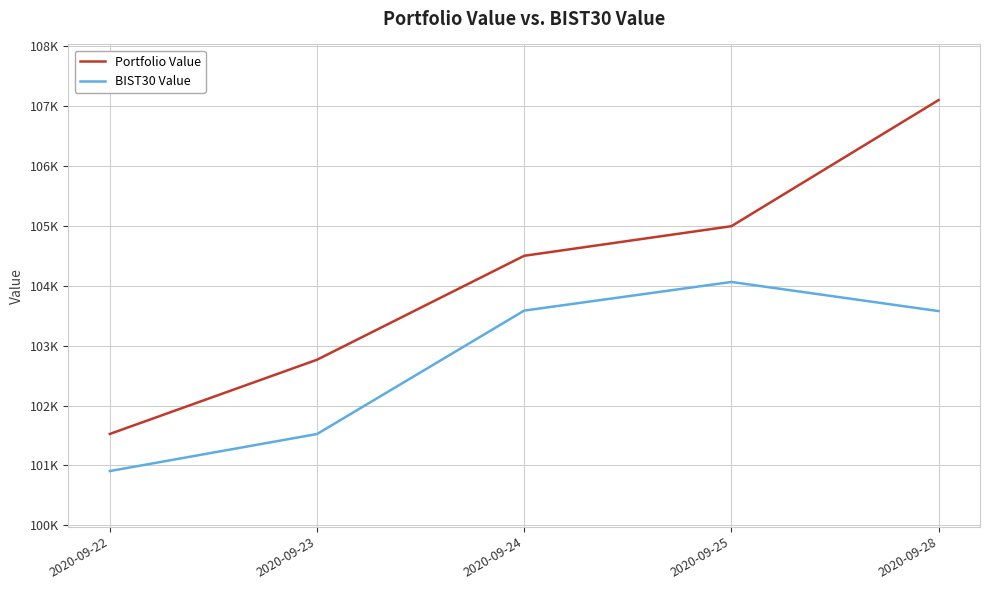

True or false: BIST30 Value and Portfolio Value intersect in this chart.

False